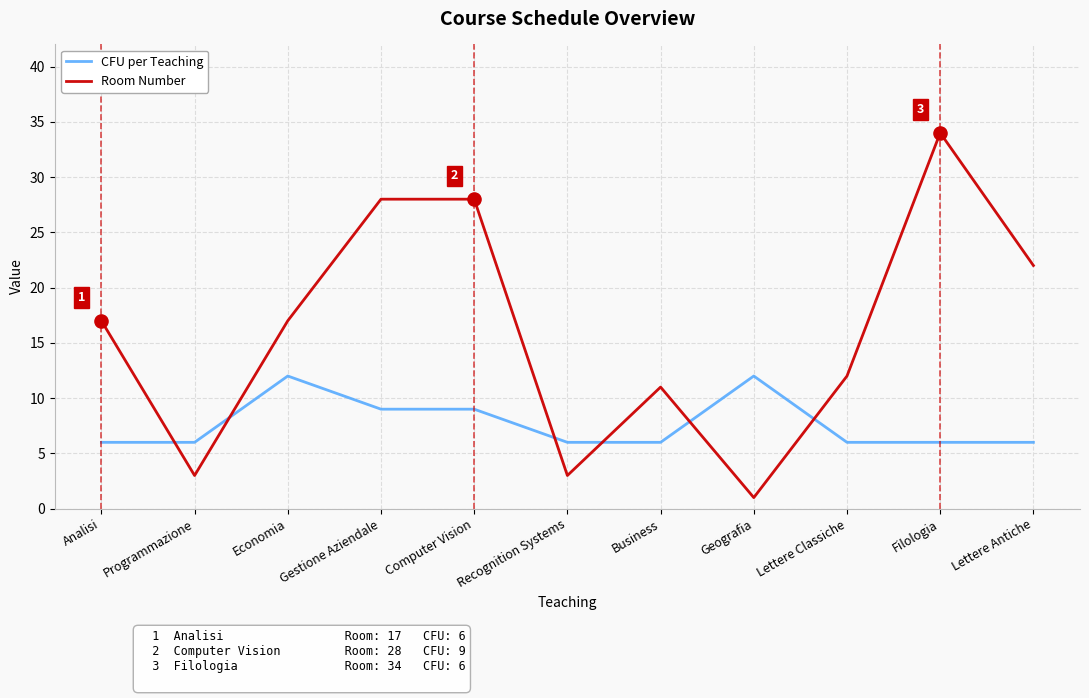

Which series has the largest range (max minus min)?

Room Number